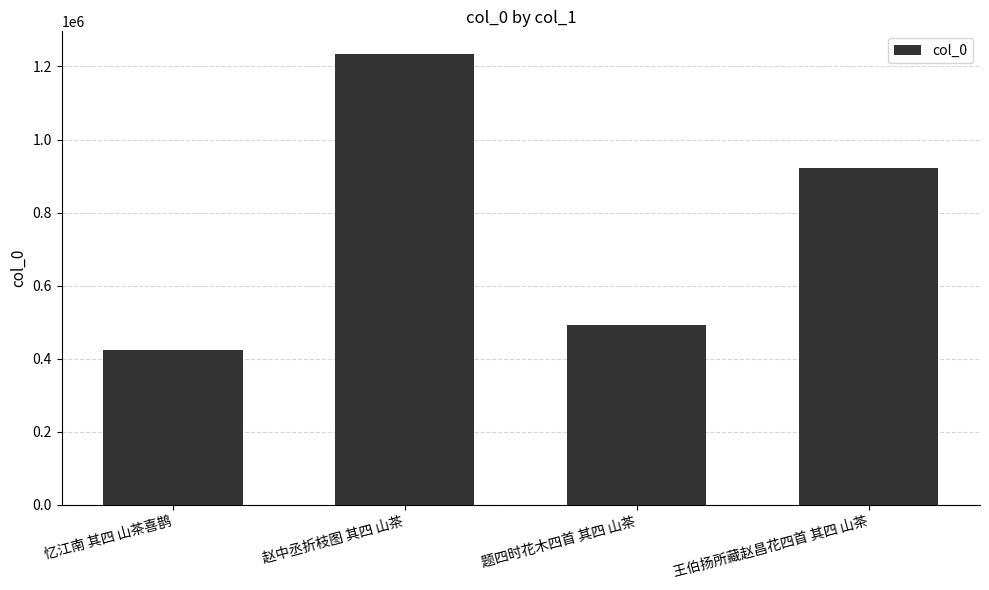

What is the sum of the values at 忆江南 其四 山茶喜鹊 and 题四时花木四首 其四 山茶?

917443